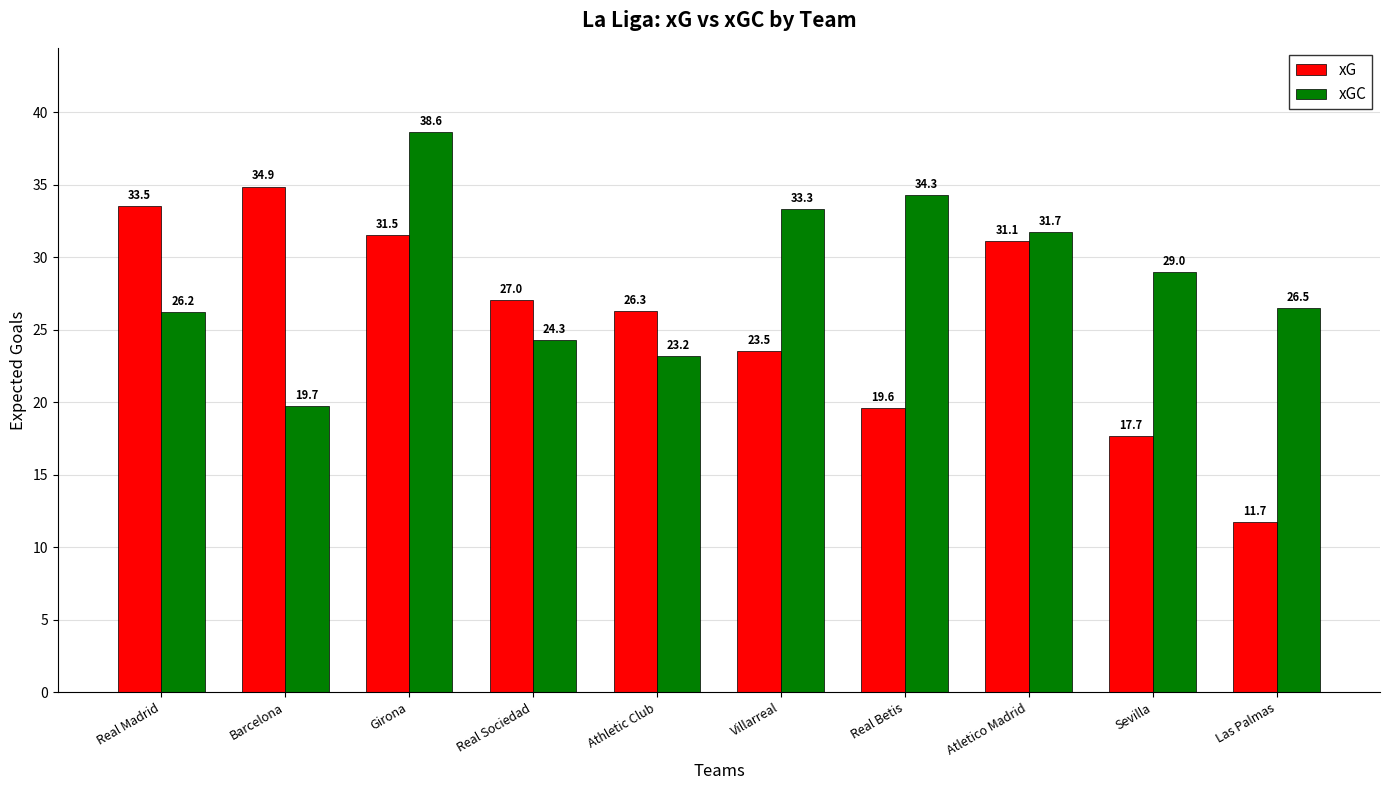

What is the difference between the xGC values at Las Palmas and Atletico Madrid?

5.2